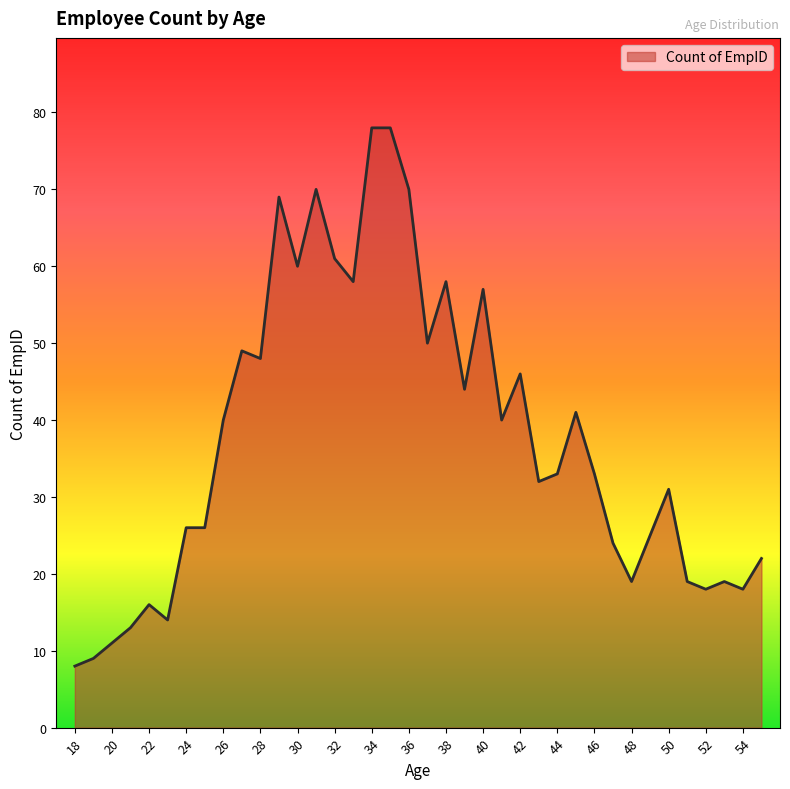

What is the maximum value shown in the chart?

78